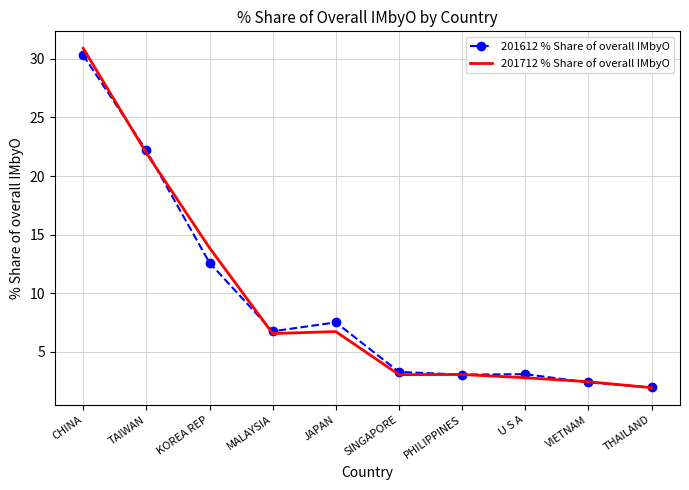

What are all the series names shown in the legend?

201612 % Share of overall IMbyO, 201712 % Share of overall IMbyO